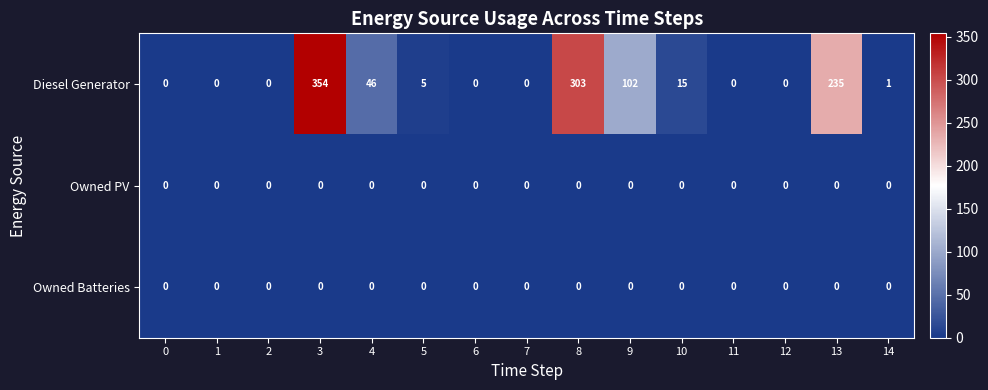

At which label does Diesel Generator first exceed 1?

3